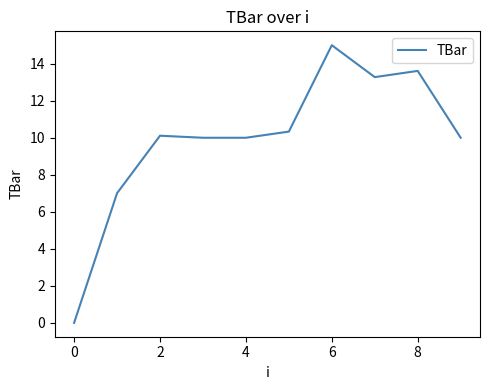

What is the greatest value displayed?

15.0